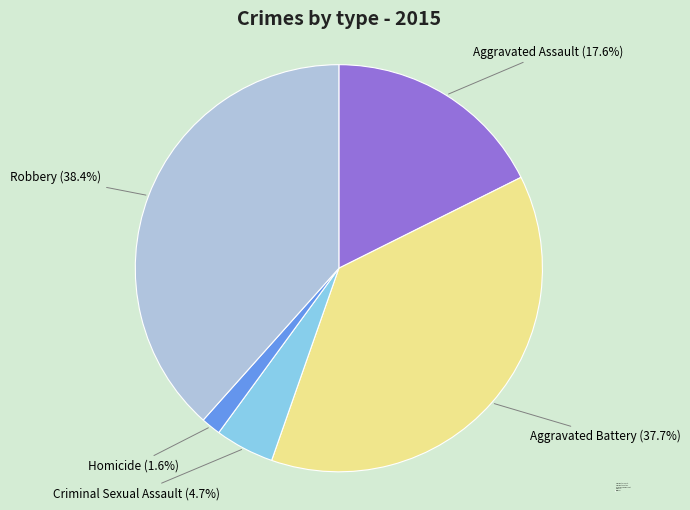

Which has a higher value, Aggravated Assault or Criminal Sexual Assault?

Aggravated Assault